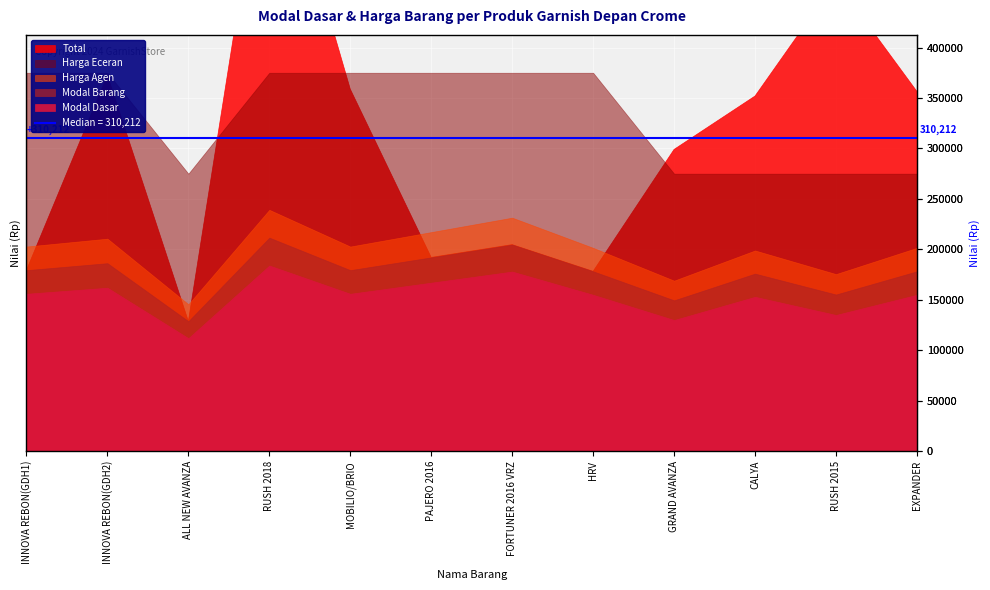

How many data points in modal_barang are above 179400?

4